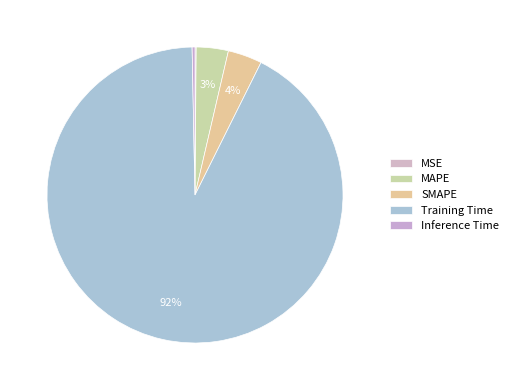

Which slice represents more than half of the pie?

Training Time